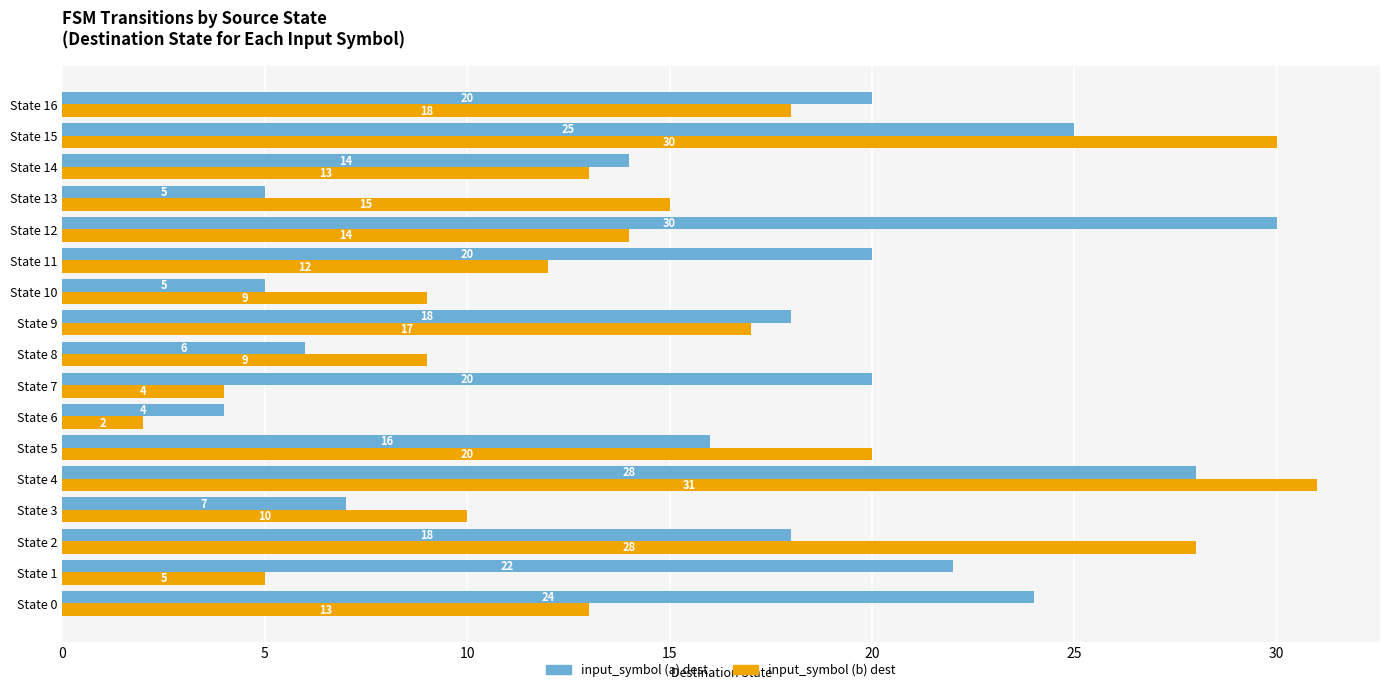

What is the difference between the highest and lowest values at State 12?

16